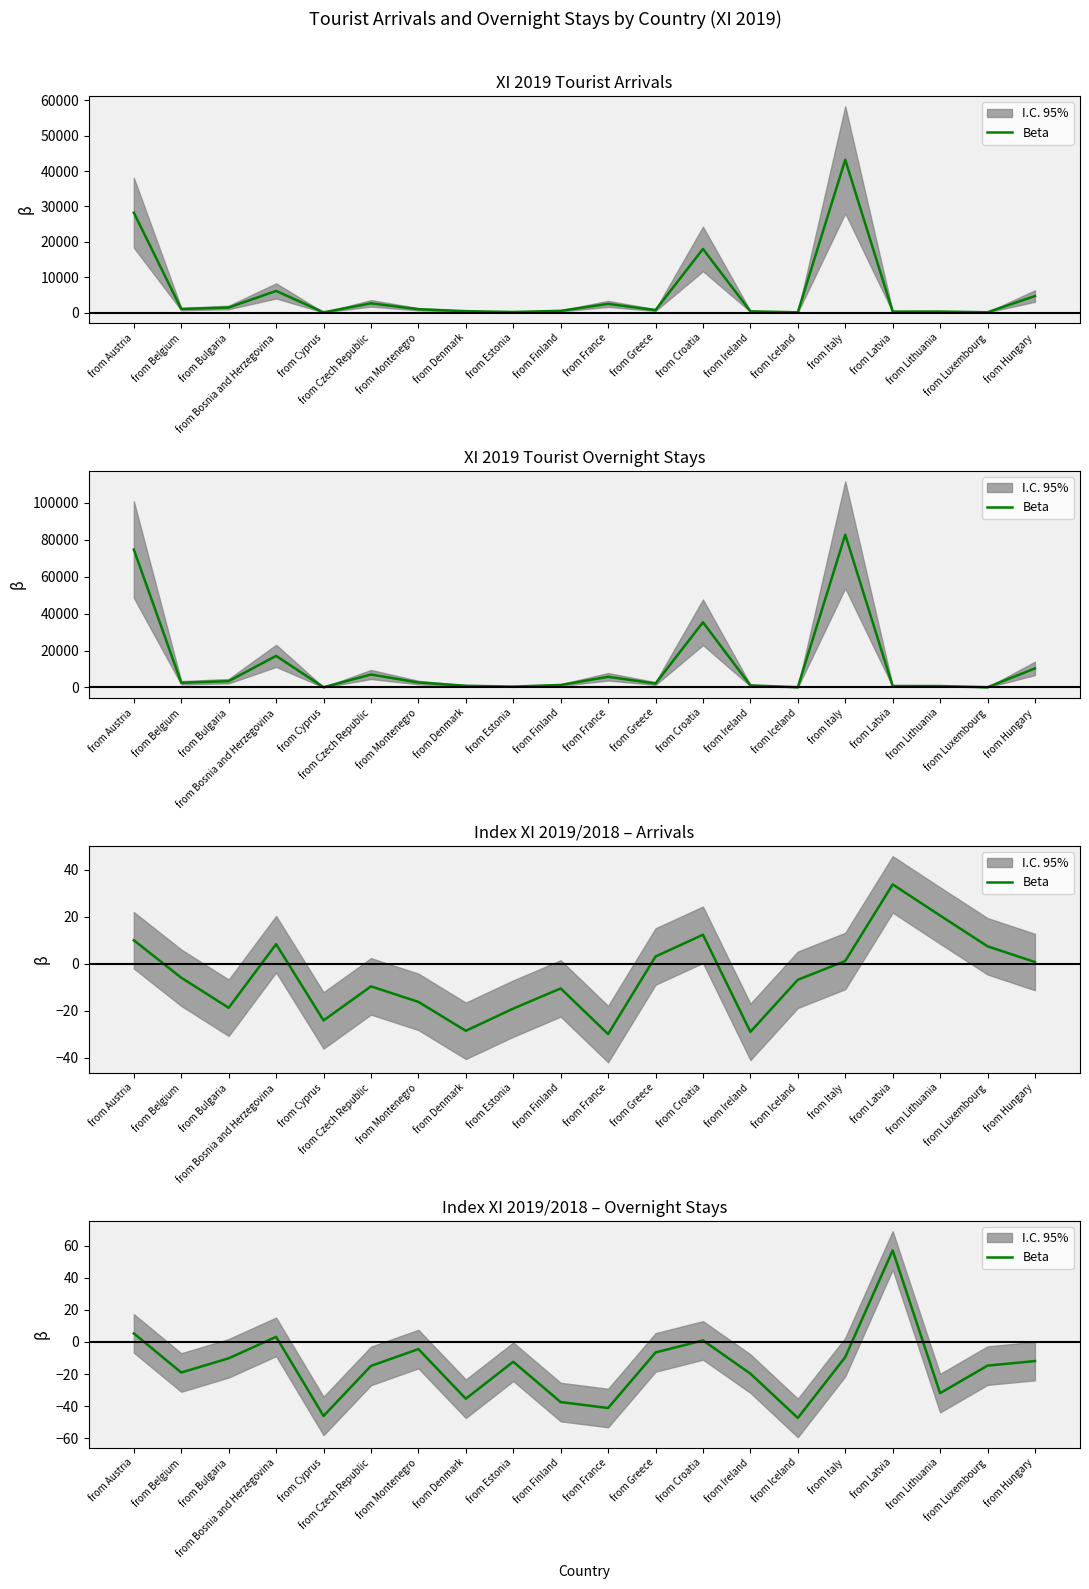

True or false: the data shows -3.4 at from Italy.

False